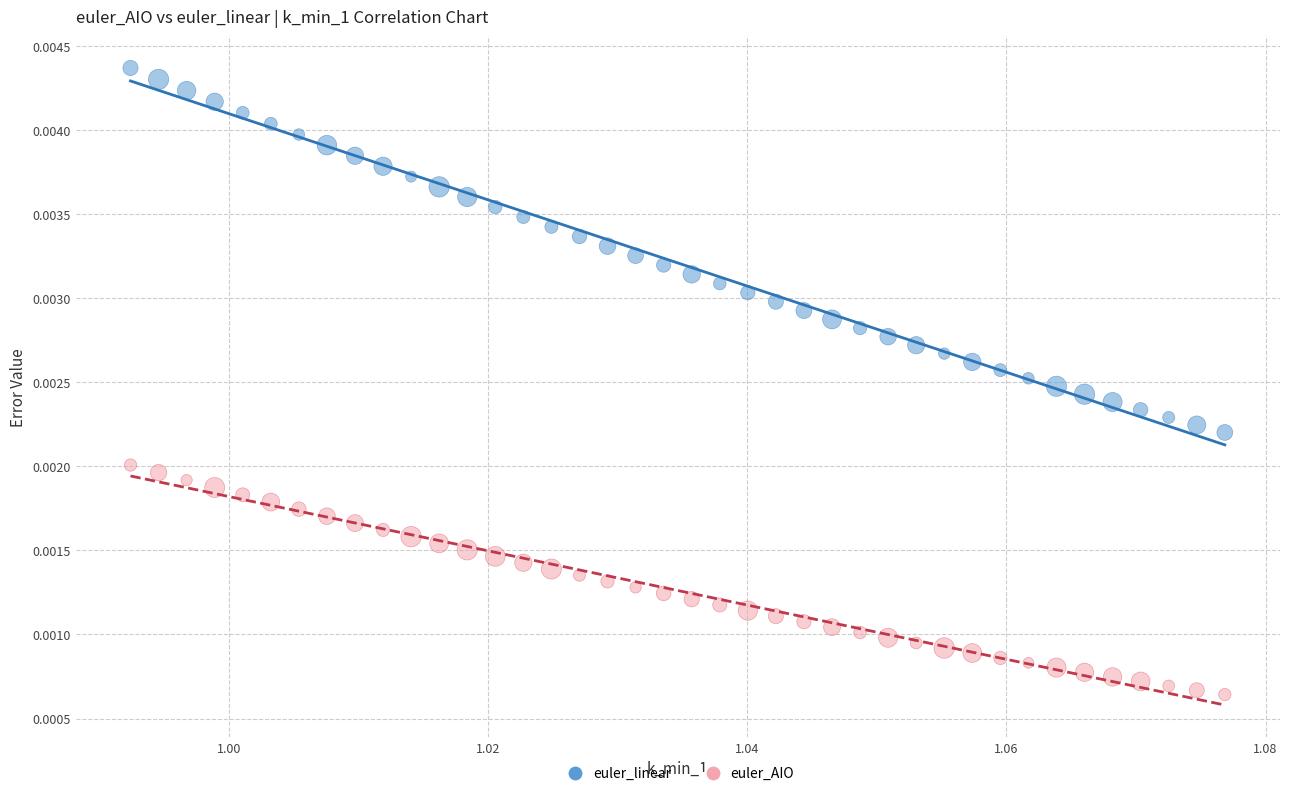

Which series has the widest spread of Y values?

euler_linear